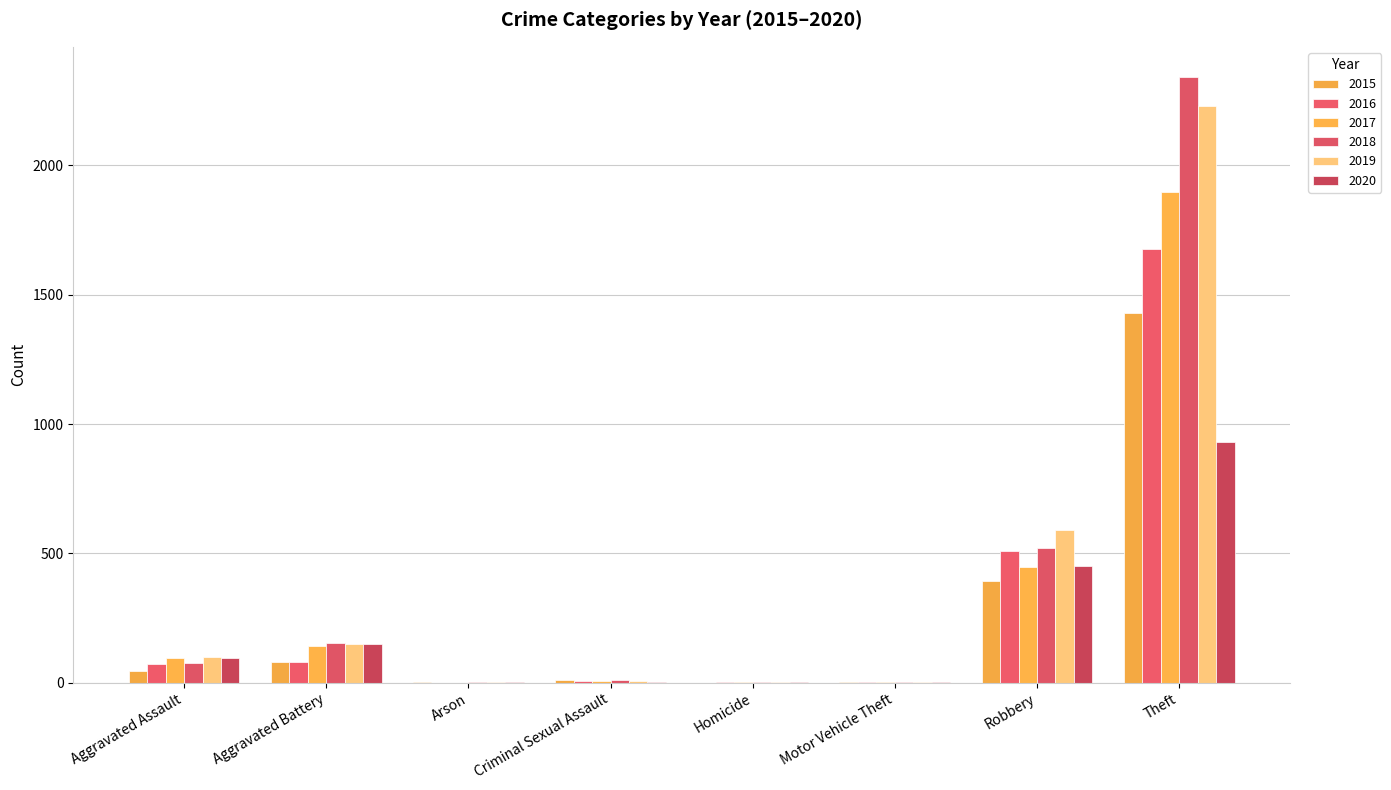

What is the label of the 6th bar from the right?

Arson